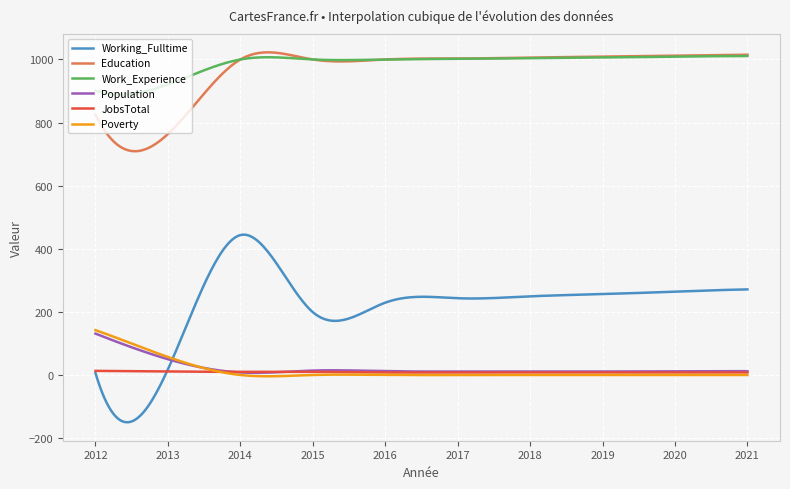

Which series has the widest spread of values?

Working_Fulltime